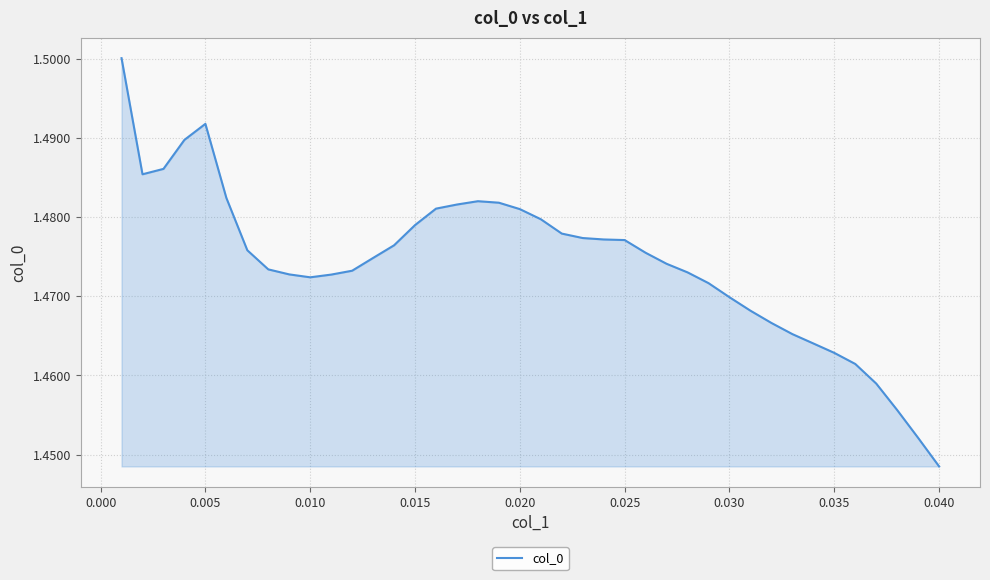

Where is the data nearest to the value 1?

0.040